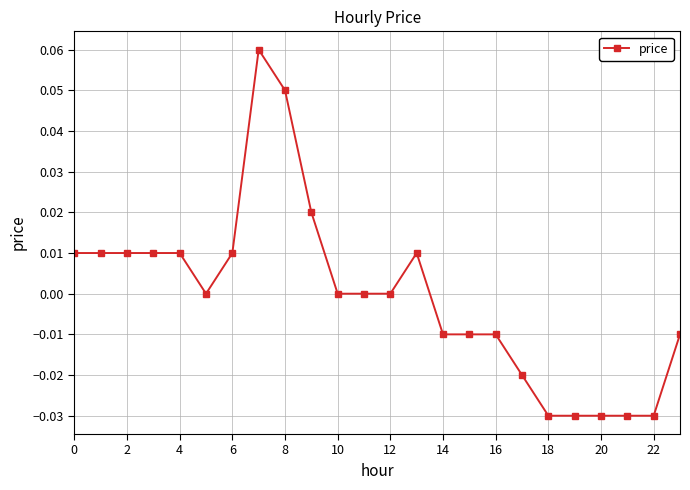

True or false: the data has more than 1 interior local peaks.

True